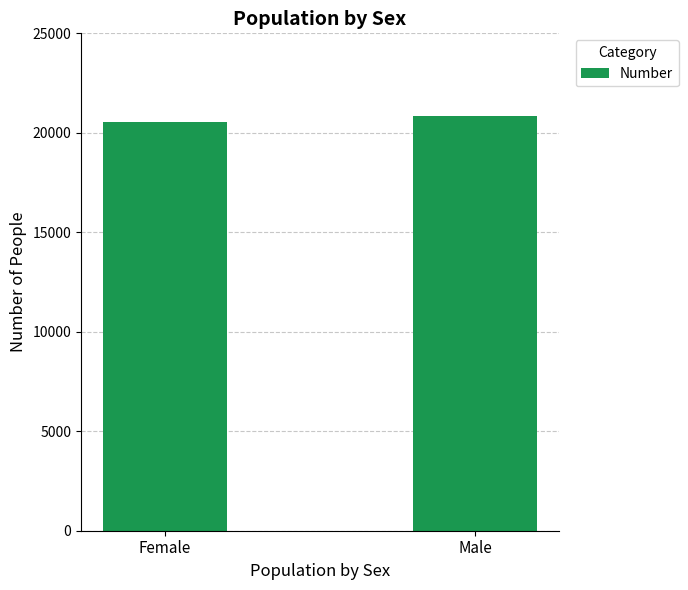

Reading left to right, list all the values displayed in this chart.

Female=20567	Male=20868